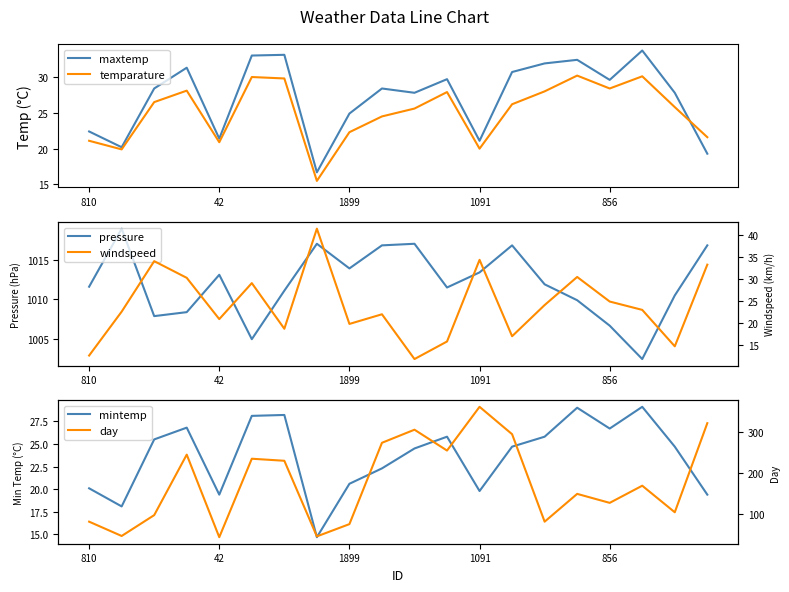

How many data points does each series have?

20